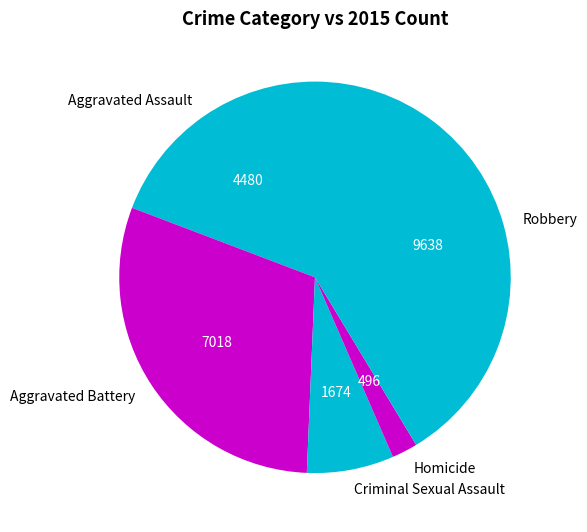

Which has a higher value, Aggravated Assault or Homicide?

Aggravated Assault